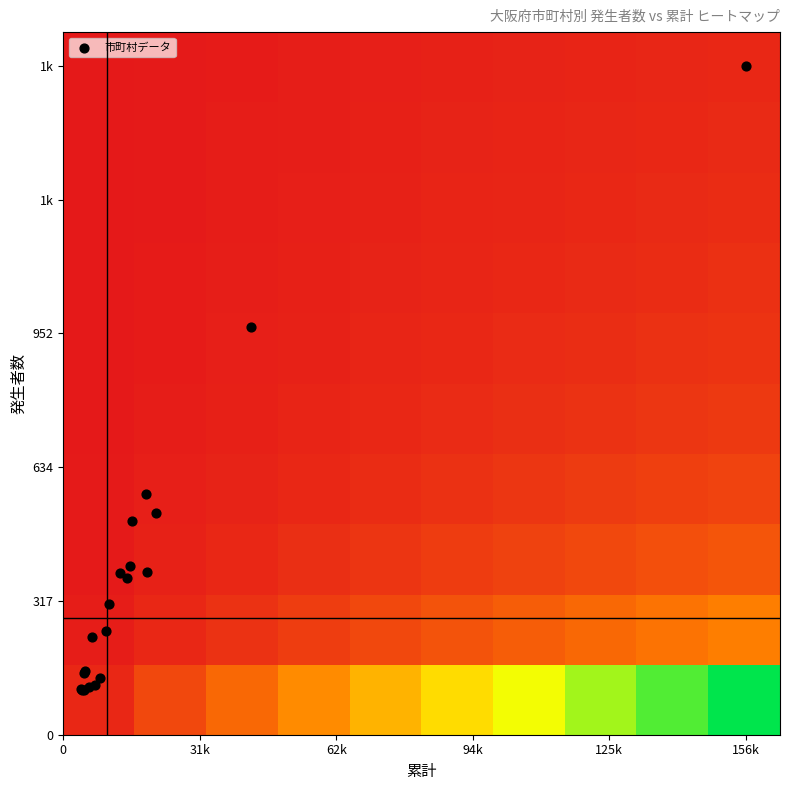

What is the minimum value shown in the chart?

107